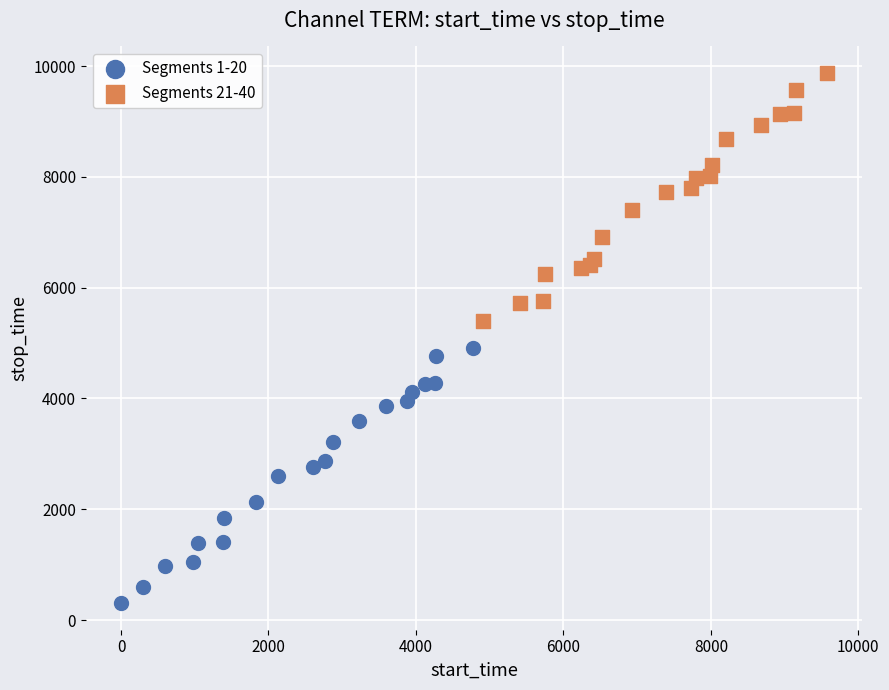

Which series reaches the maximum Y coordinate?

Segments 21-40